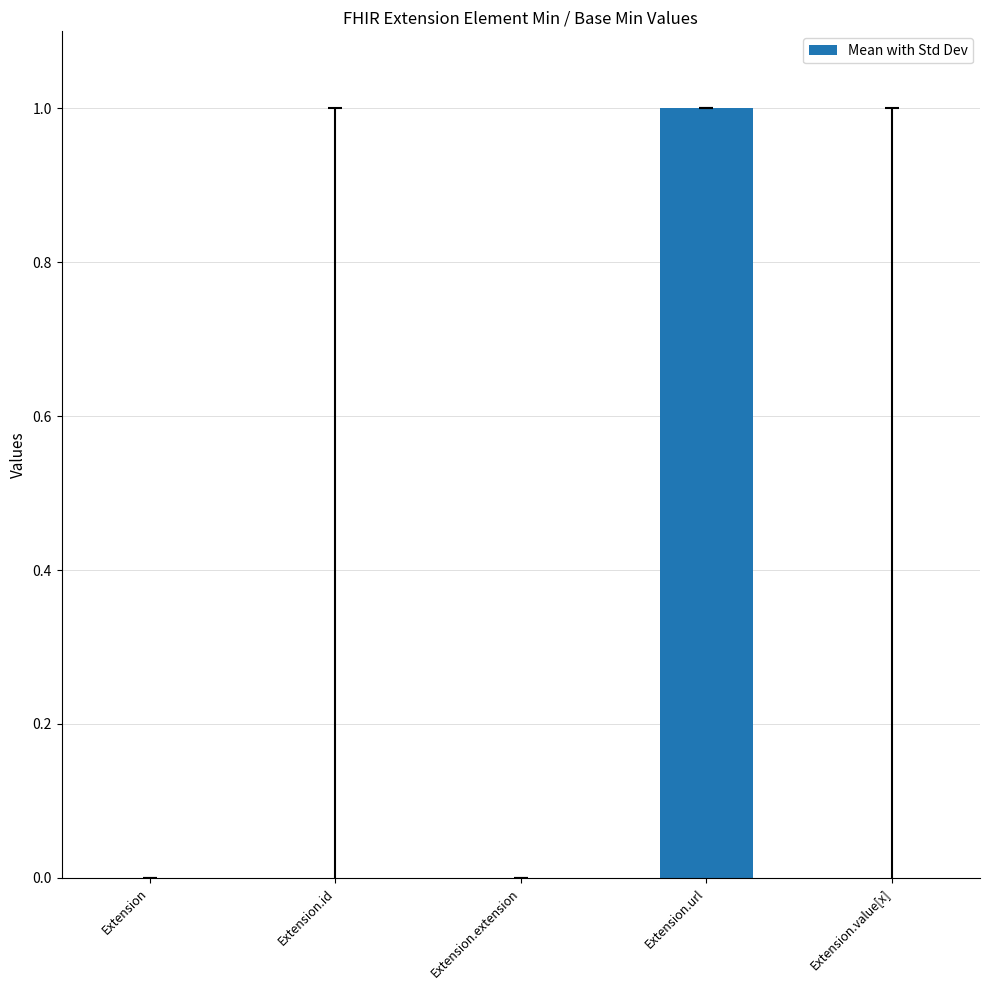

Which has a higher value, Extension.id or Extension.url?

Extension.url